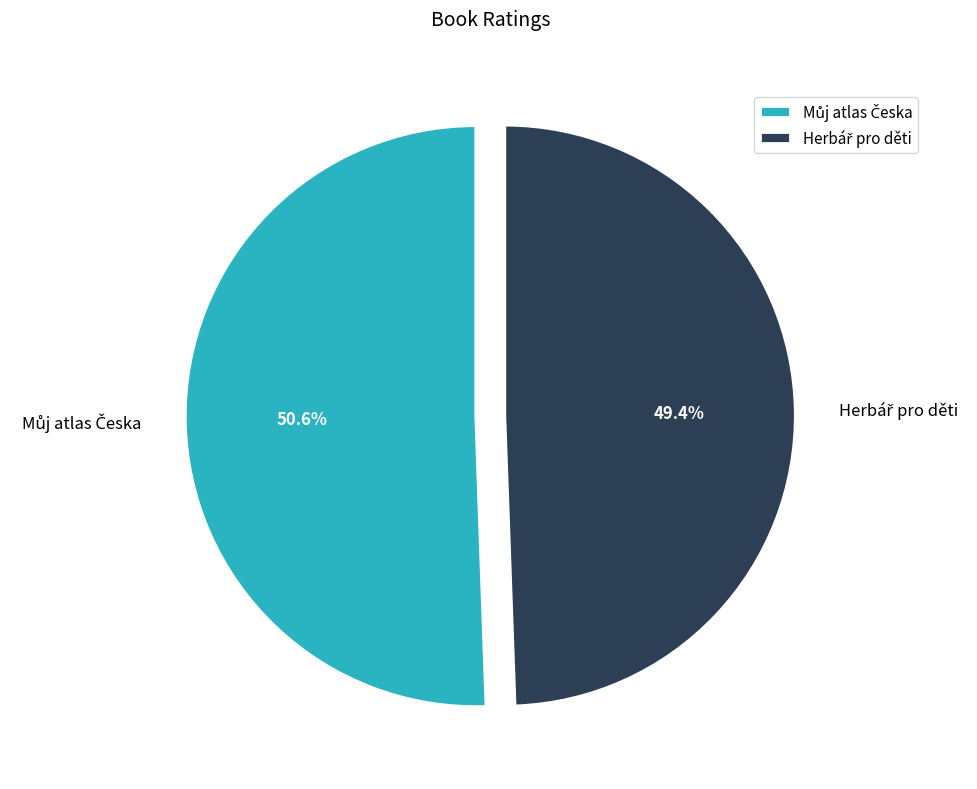

Does any single category account for the majority?

Yes